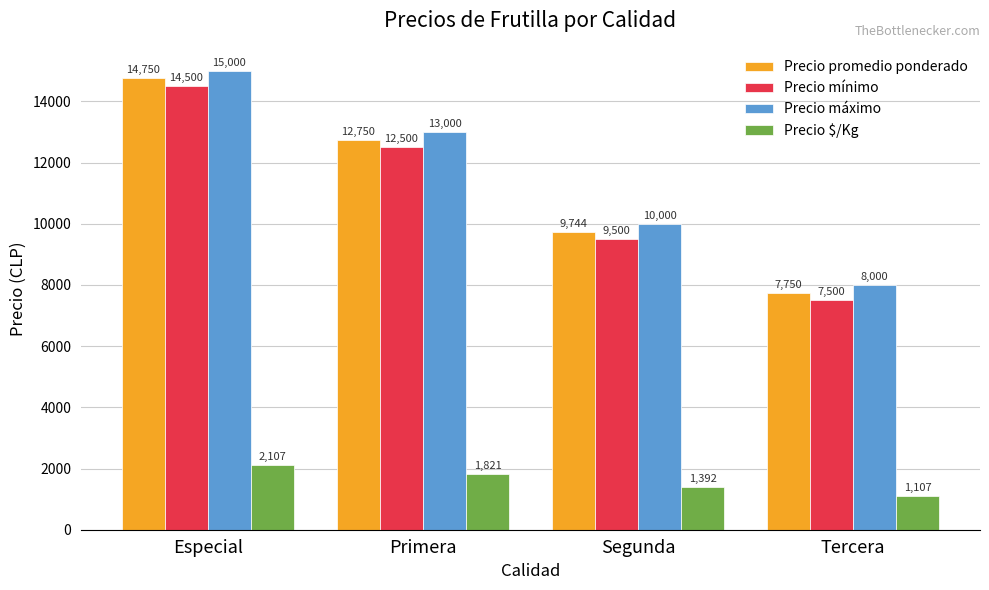

What is the difference between the second highest and second lowest values in the Precio mínimo series?

3000